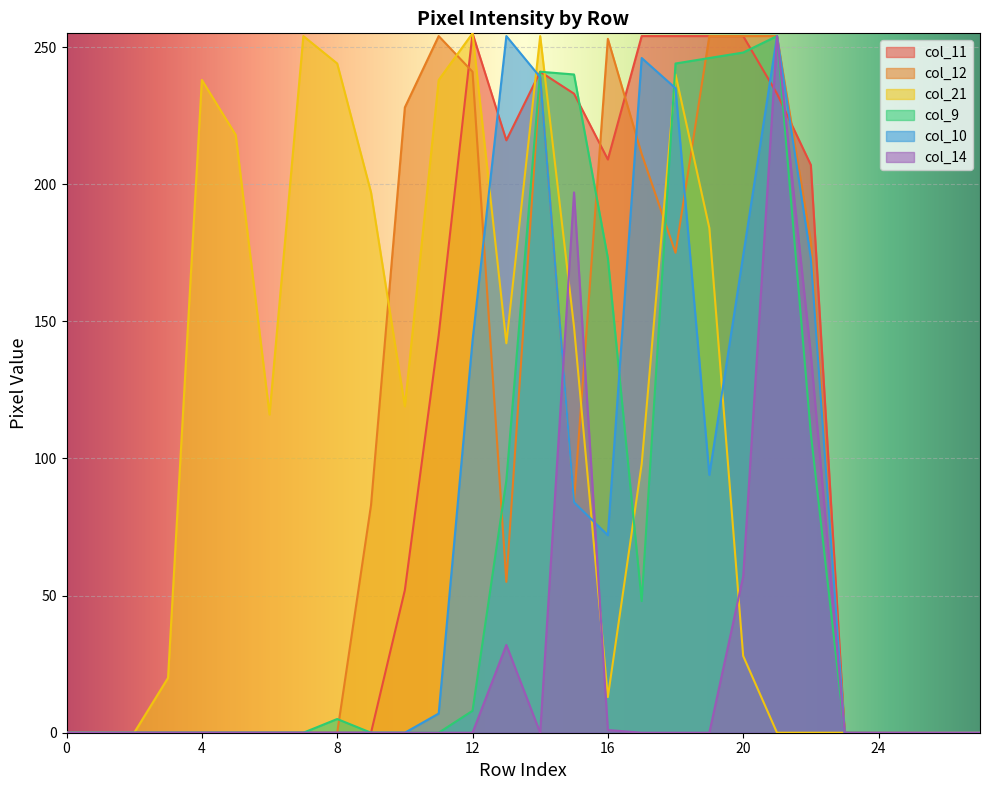

Where is the first local minimum for col_9?

17